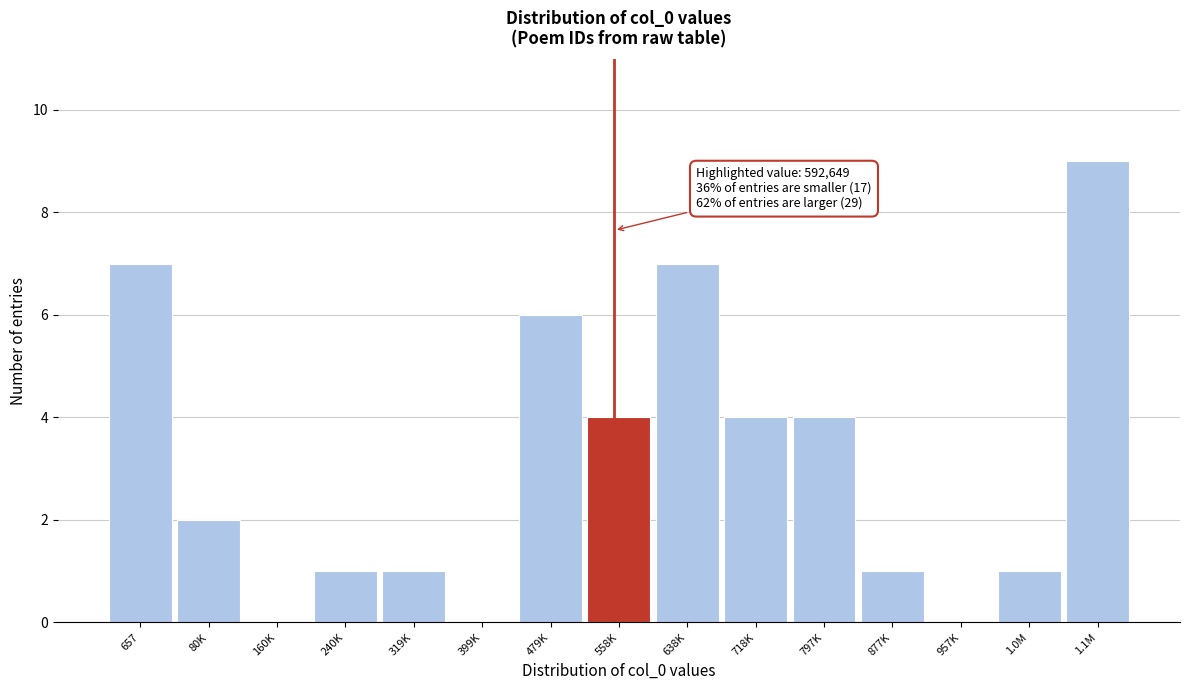

Reading left to right, list all the values displayed in this chart.

657=7	80K=2	160K=0	240K=1	319K=1	399K=0	479K=6	558K=4	638K=7	718K=4	797K=4	877K=1	957K=0	1.0M=1	1.1M=9